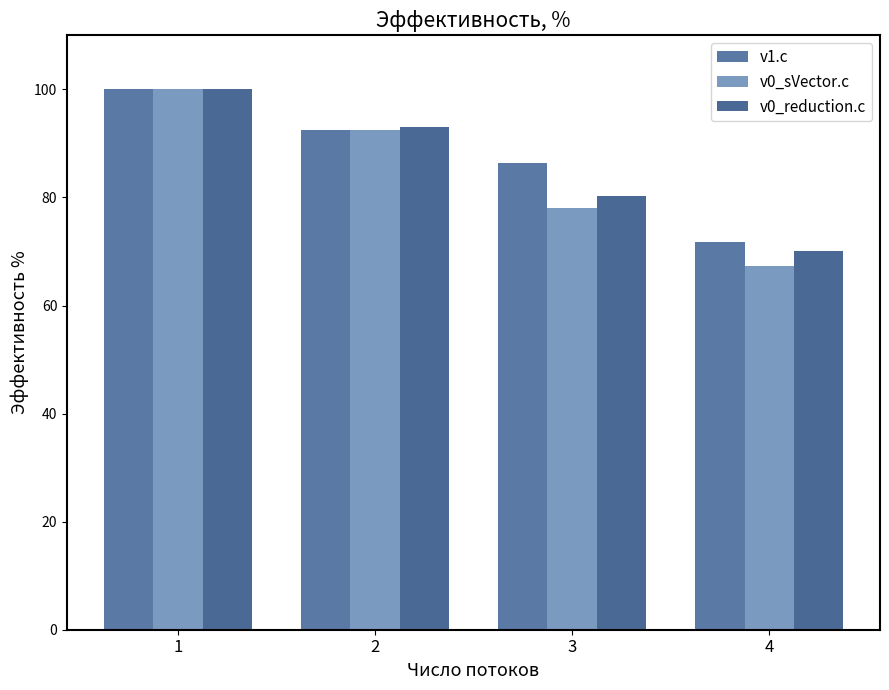

What is the smallest value displayed?

67.4